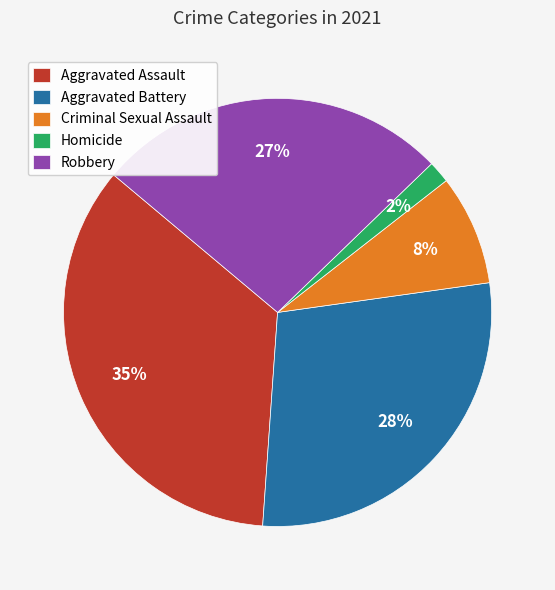

To the nearest percent, what percentage of the pie is Criminal Sexual Assault?

8%